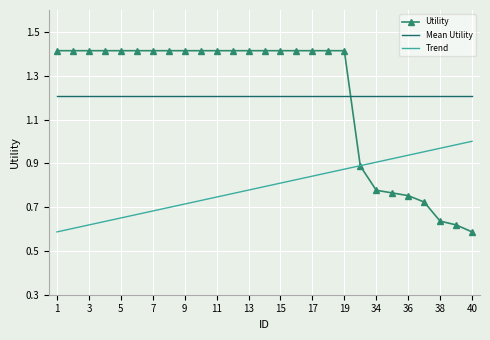

After their last crossing, which series has the higher values: Mean Utility or Utility?

Mean Utility